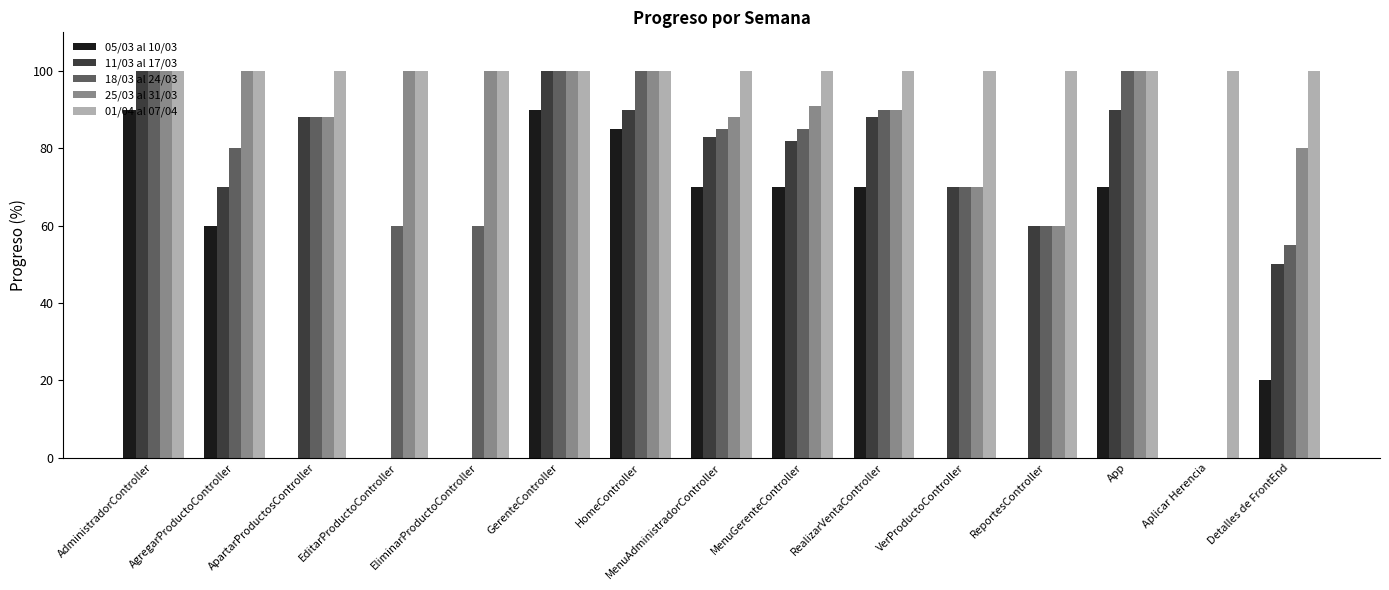

How many series are shown in this chart?

5